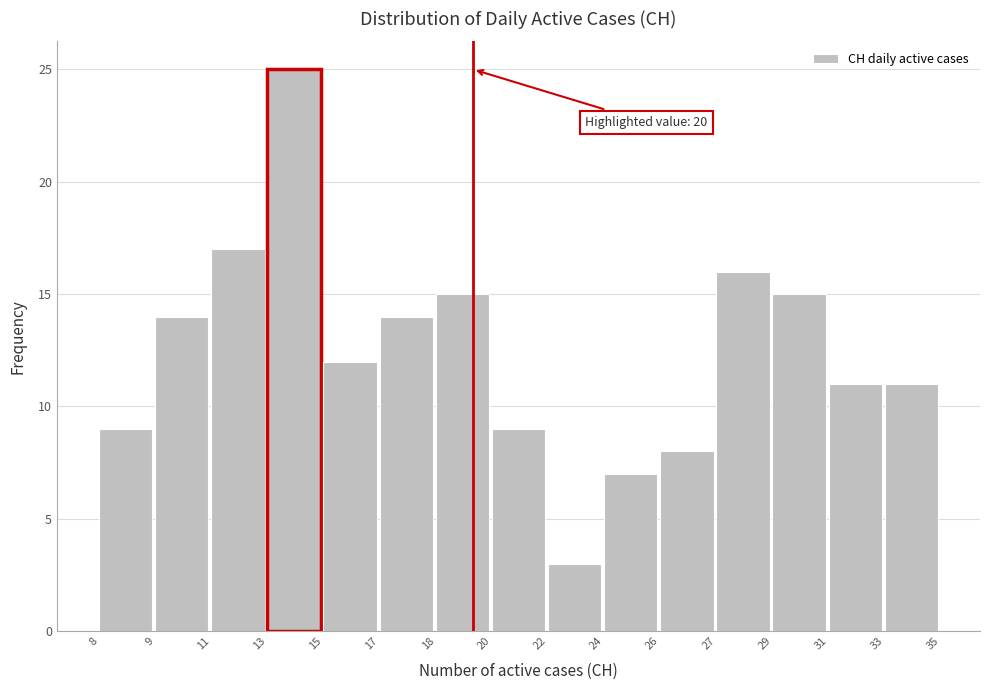

Reading left to right, extract all data points from this chart.

9	14	17	25	12	14	15	9	3	7	8	16	15	11	11